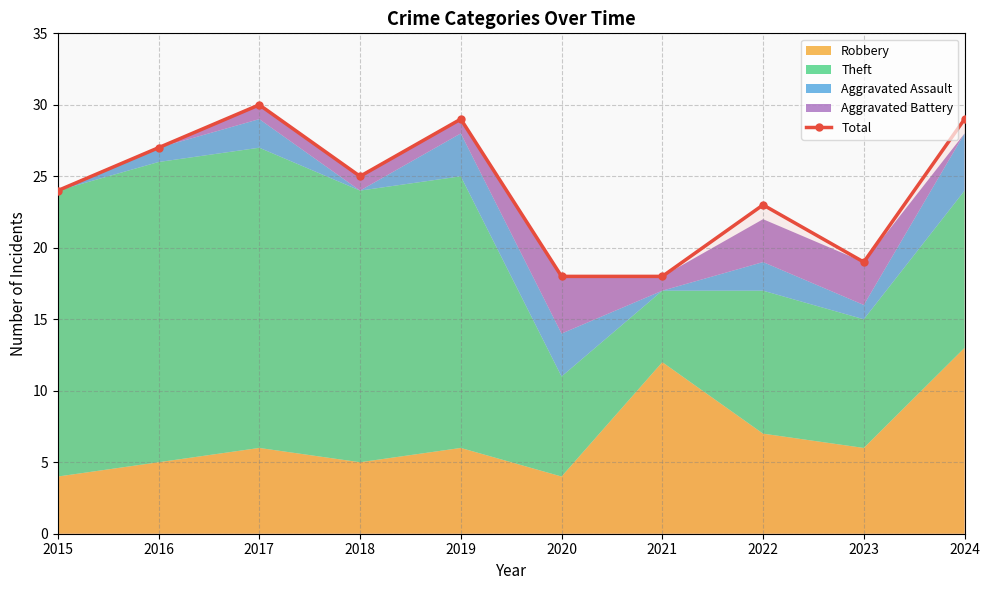

List the labels in order of value, largest first.

2017, 2019, 2024, 2016, 2018, 2015, 2022, 2023, 2020, 2021